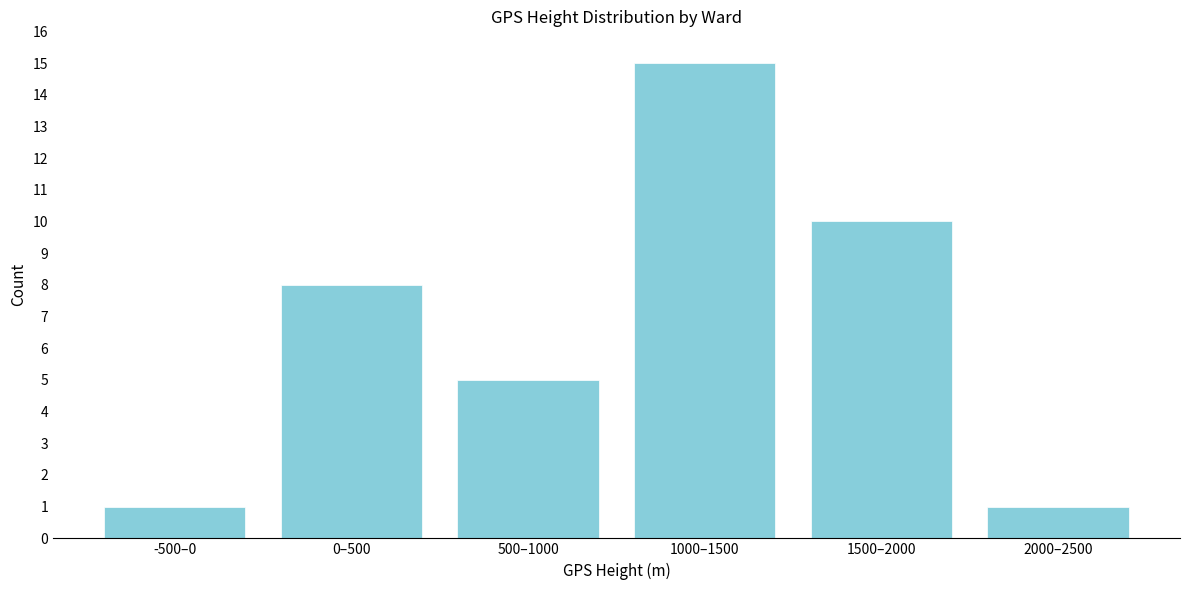

Reading left to right, list all the values displayed in this chart.

1	8	5	15	10	1